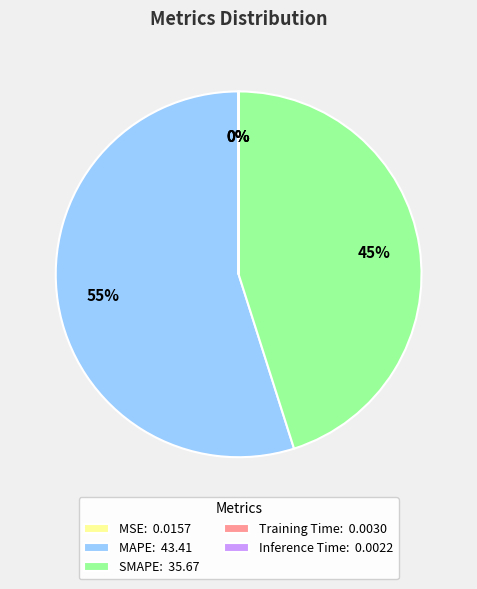

The SMAPE: 35.67 slice represents 60% of the pie. True or false?

False